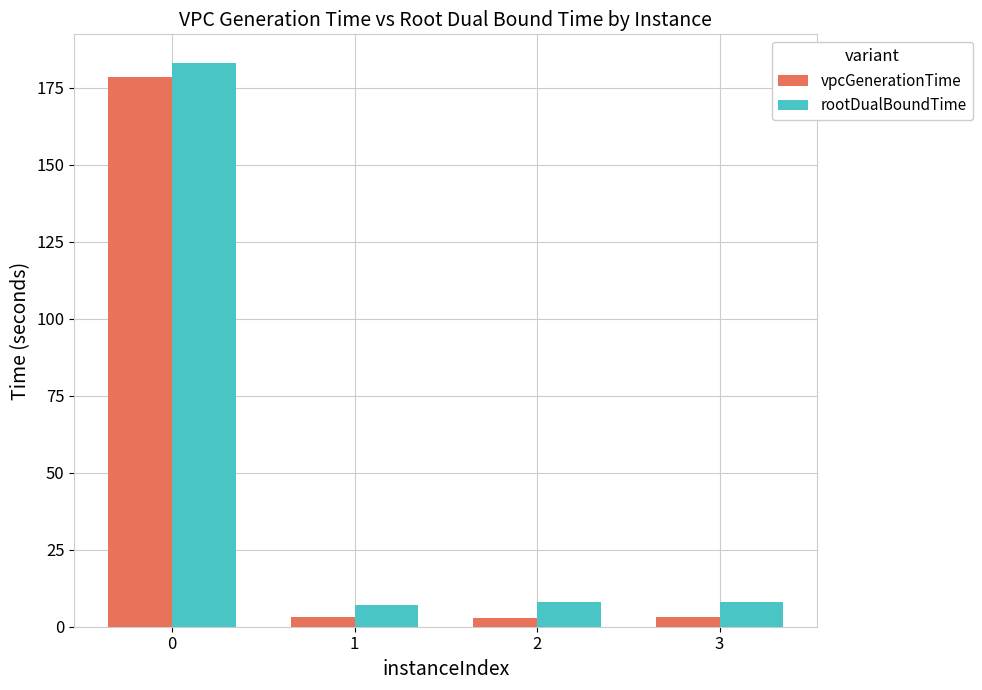

What is the difference between the highest and lowest values at 0?

4.7